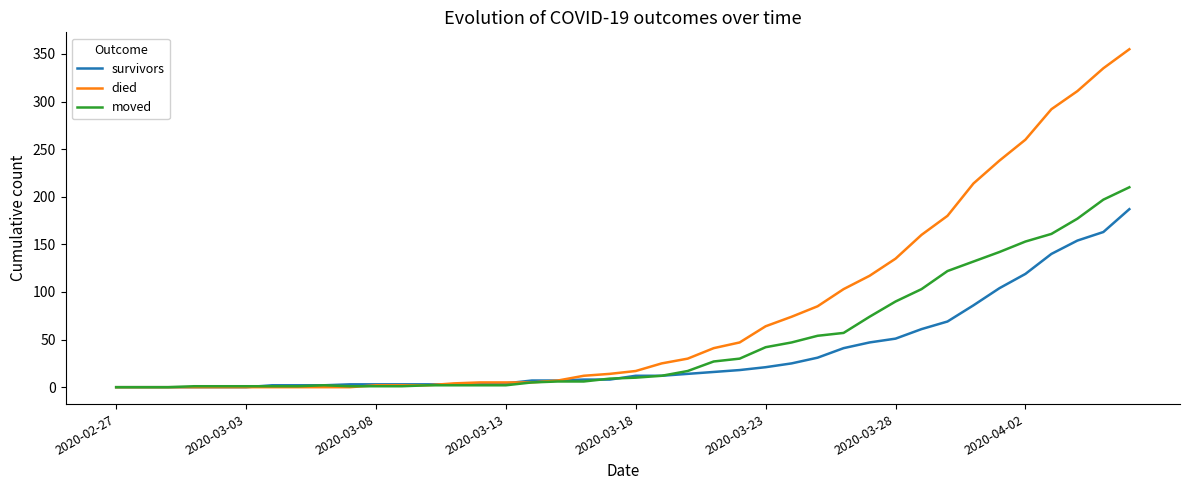

What is the highest value of the survivors series?

187